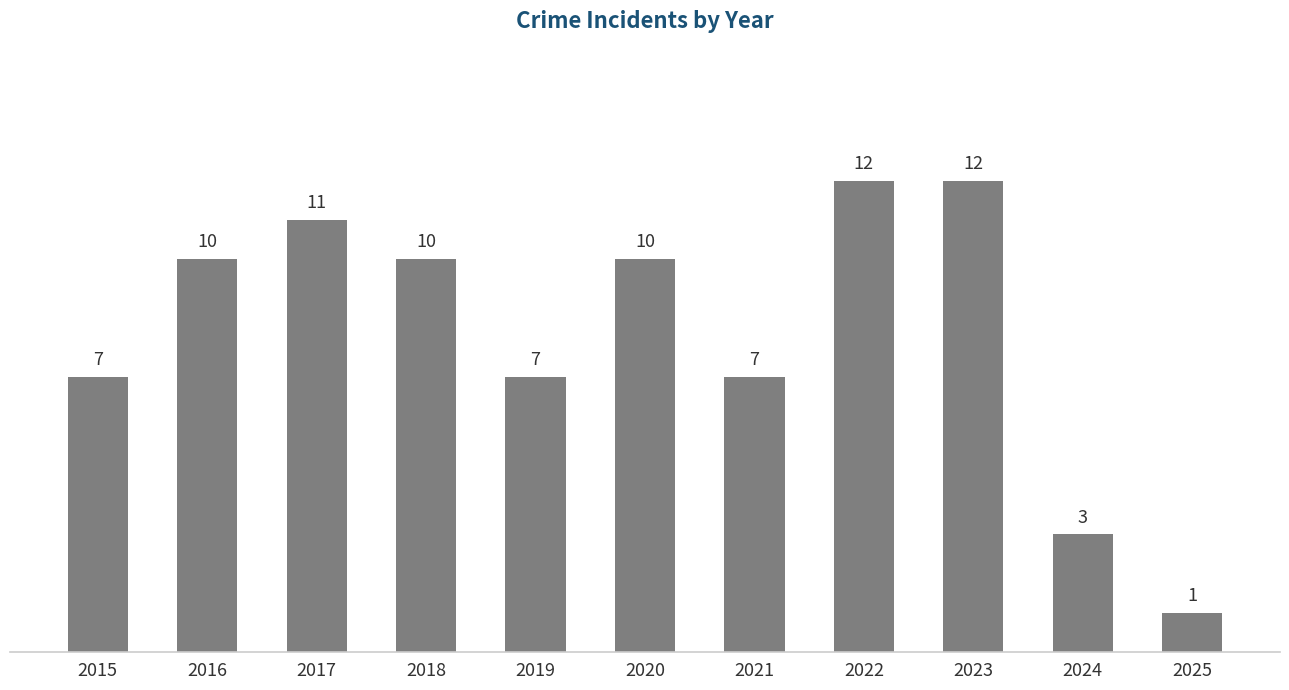

What is the maximum value shown in the chart?

12